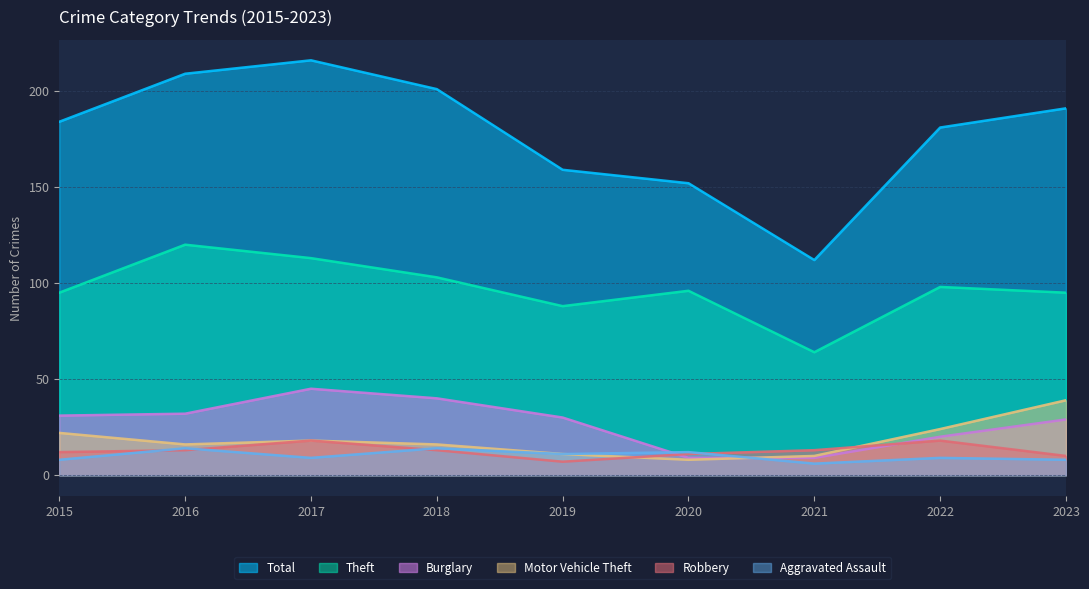

Reading right to left, extract all data points from this chart.

Total: 191	181	112	152	159	201	216	209	184
Theft: 95	98	64	96	88	103	113	120	95
Burglary: 29	20	9	9	30	40	45	32	31
Motor Vehicle Theft: 39	24	10	8	11	16	18	16	22
Robbery: 10	18	13	11	7	13	18	13	12
Aggravated Assault: 8	9	6	12	11	14	9	14	8